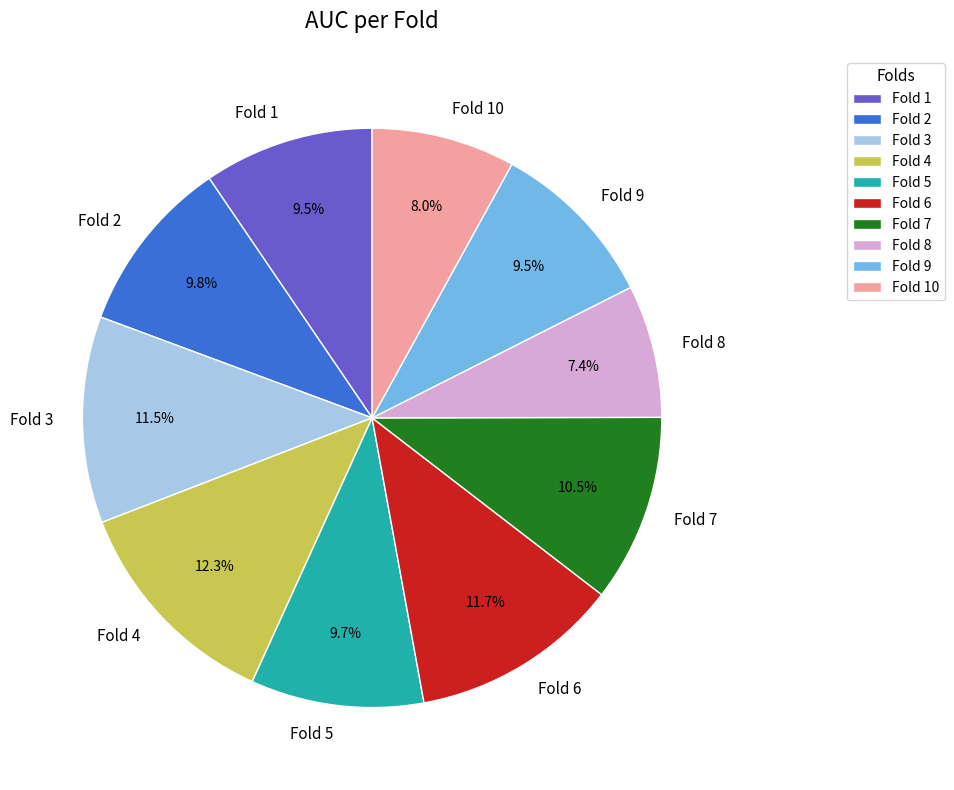

Is it true that Fold 6 is 1% of the pie?

False